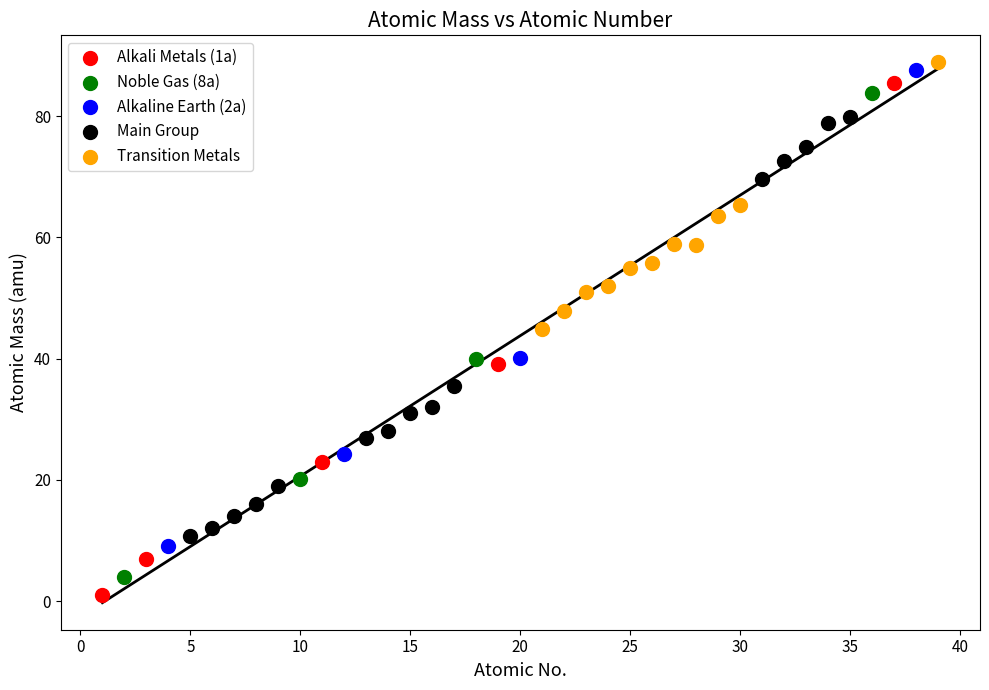

Which series has the widest spread of Y values?

Alkali Metals (1a)